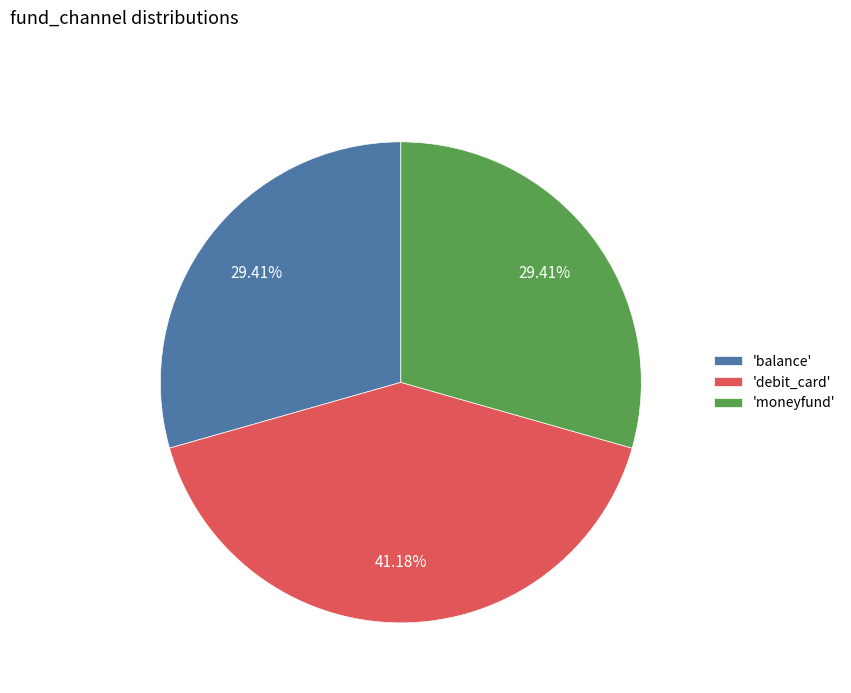

Approximately how many times larger is the value at 'moneyfund' compared to 'debit_card'?

0.7